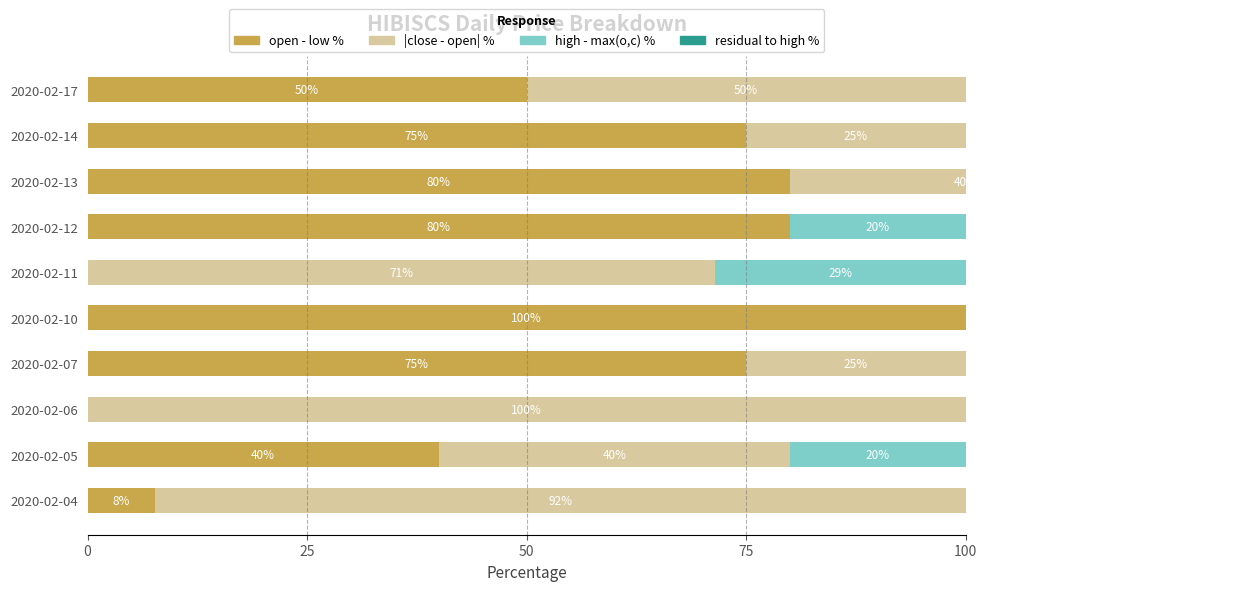

Which series has the largest total across all categories?

open - low %